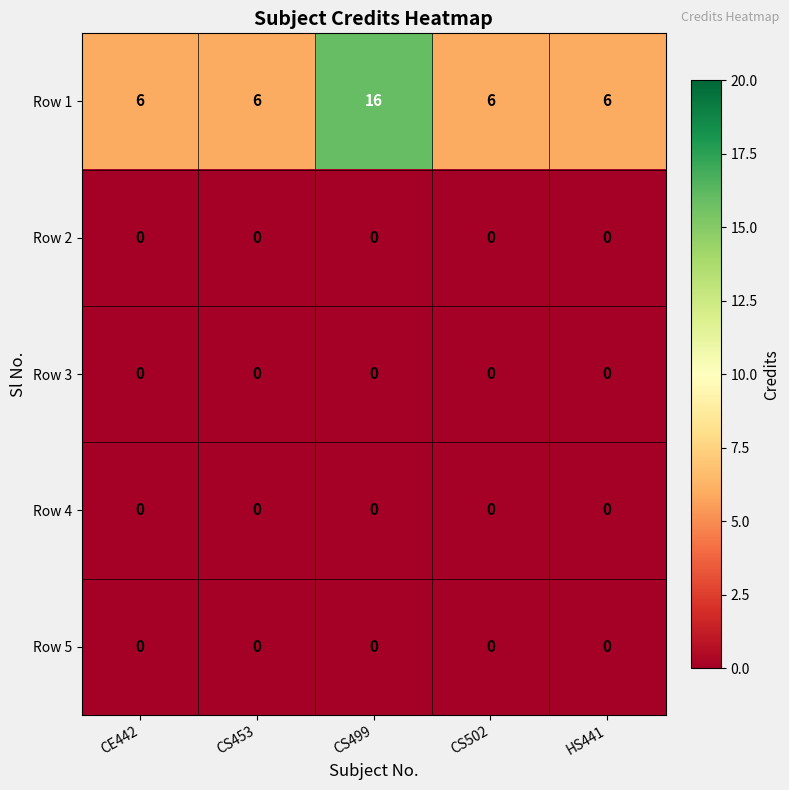

What is the maximum value shown in the chart?

16